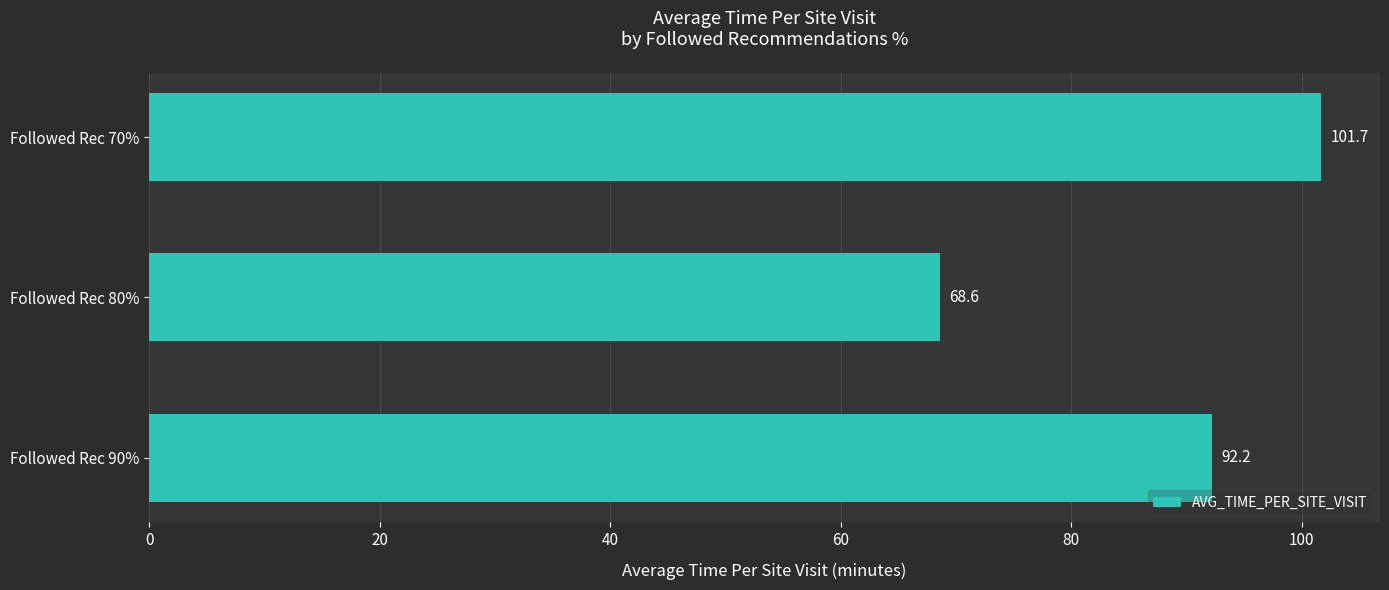

The value at Followed Rec 70% is 101.7. True or false?

True